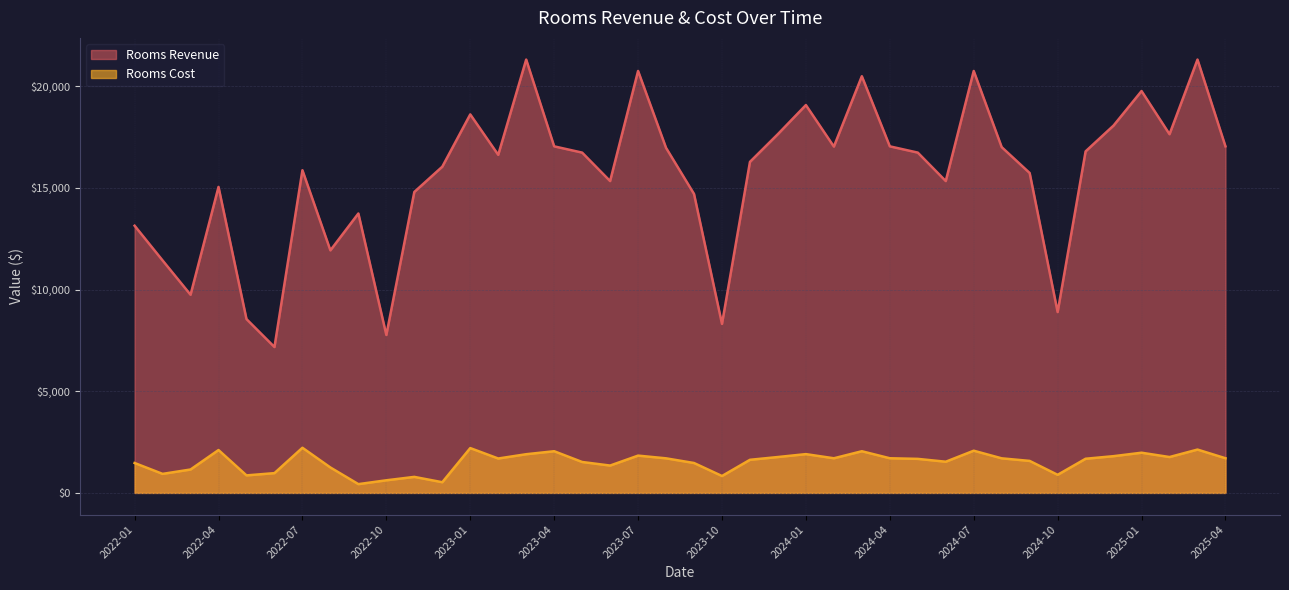

What is the label of the 25th point from the right?

2023-04